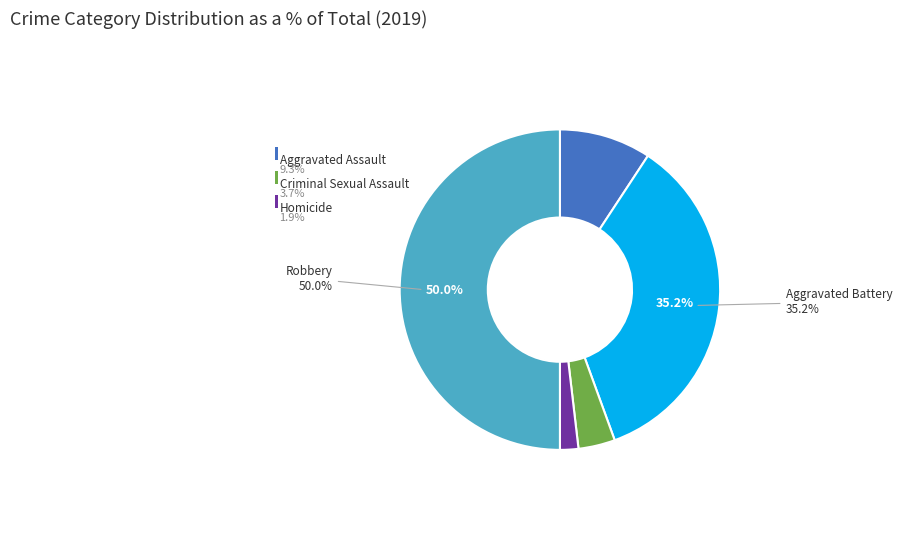

How many slices are in this pie chart?

5